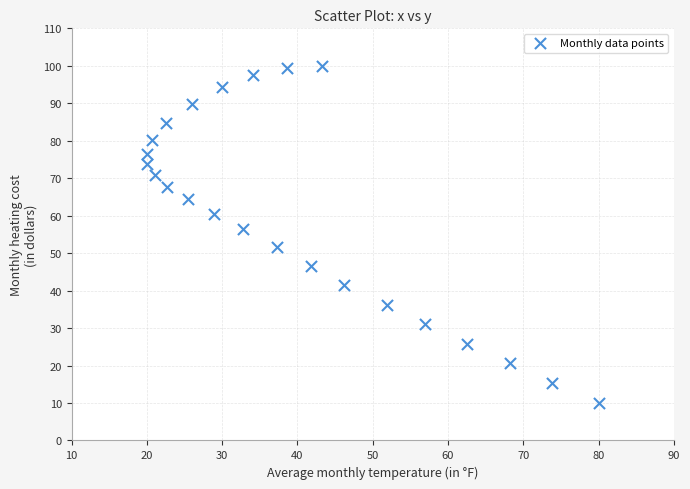

What is the range of X values (max minus min)?

60.0